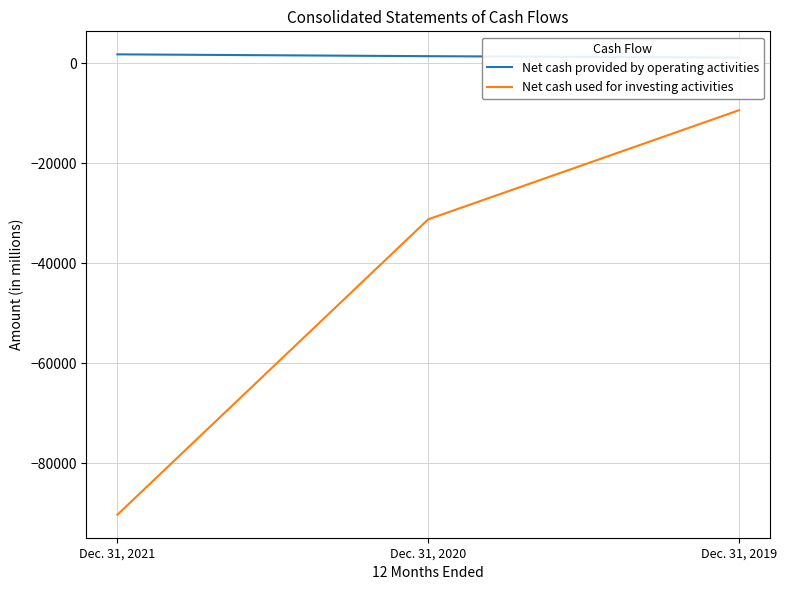

The Net cash used for investing activities series shows -31206 at Dec. 31, 2020. True or false?

True